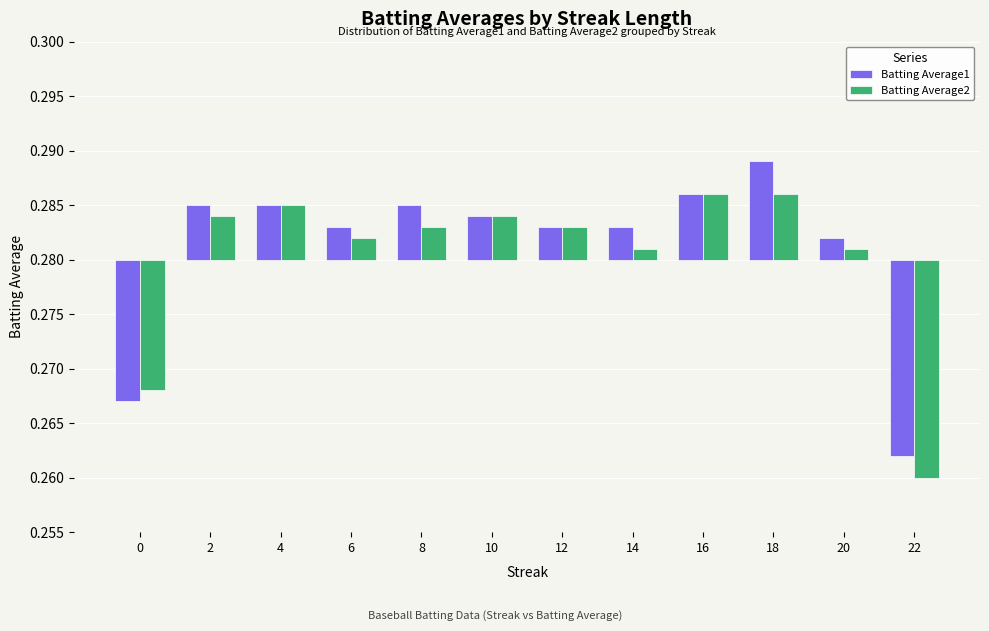

Rank the categories by Batting Average2 value from highest to lowest.

16, 18, 4, 2, 10, 8, 12, 6, 14, 20, 0, 22